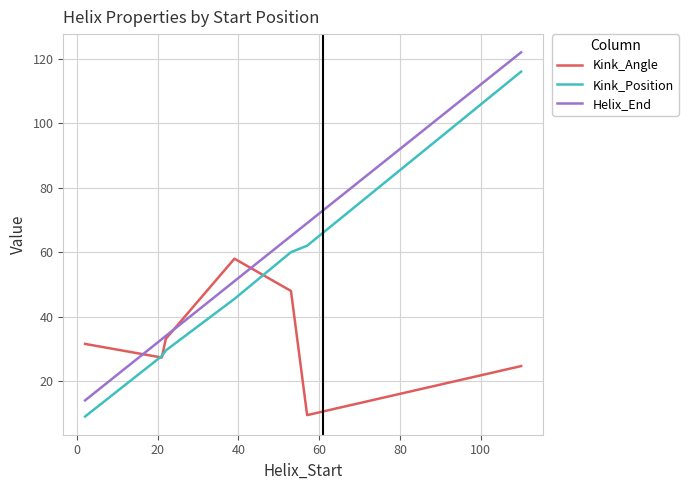

Which series has the widest spread of values?

Helix_End